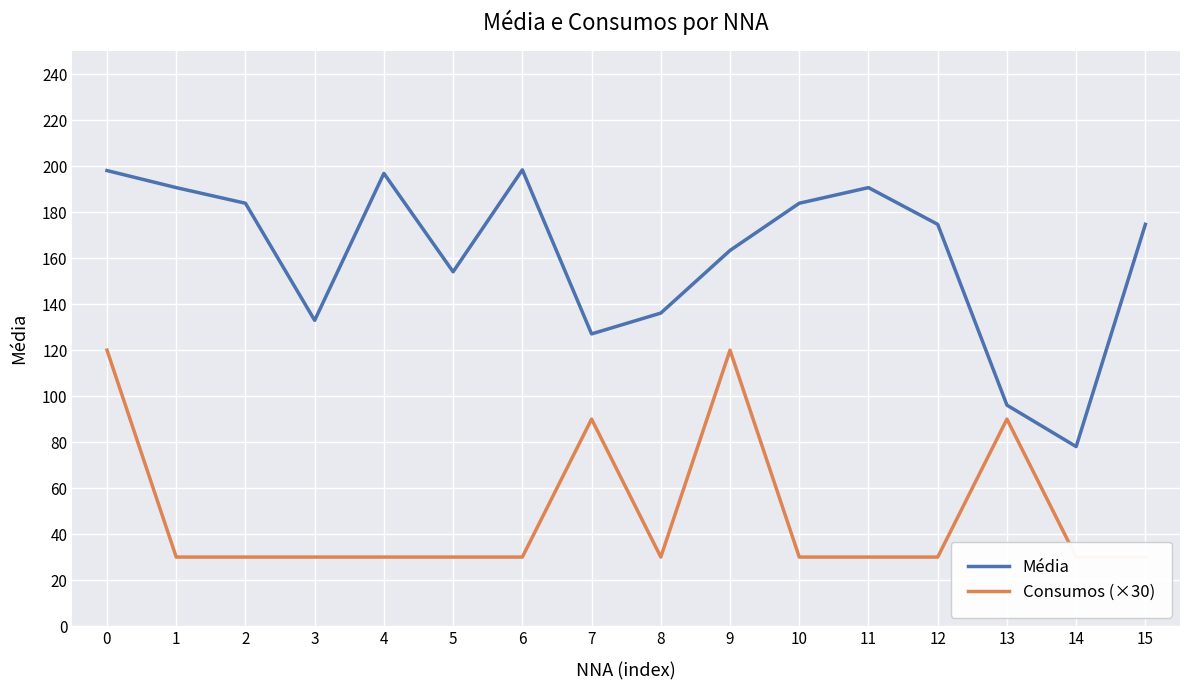

Reading left to right, extract all data points from this chart.

Média: 0=198.1	1=190.7	2=183.9	3=132.9	4=196.9	5=154.1	6=198.4	7=127.0	8=136.1	9=163.4	10=183.9	11=190.7	12=174.7	13=96.1	14=78.0	15=174.7
Consumos (×30): 0=120.0	1=30.0	2=30.0	3=30.0	4=30.0	5=30.0	6=30.0	7=90.0	8=30.0	9=120.0	10=30.0	11=30.0	12=30.0	13=90.0	14=30.0	15=30.0